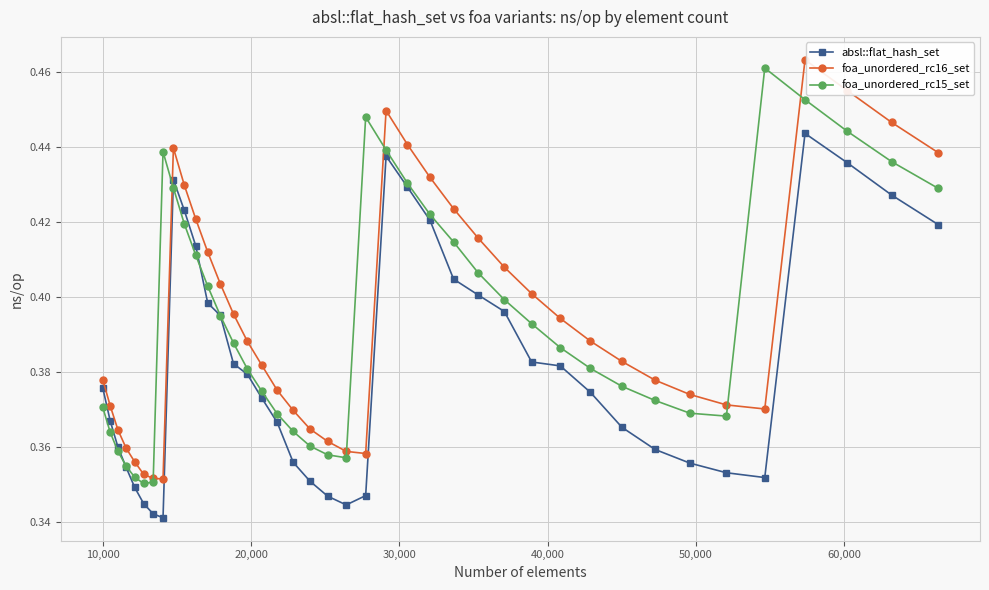

How many foa_unordered_rc15_set values are between 0 and 1?

40